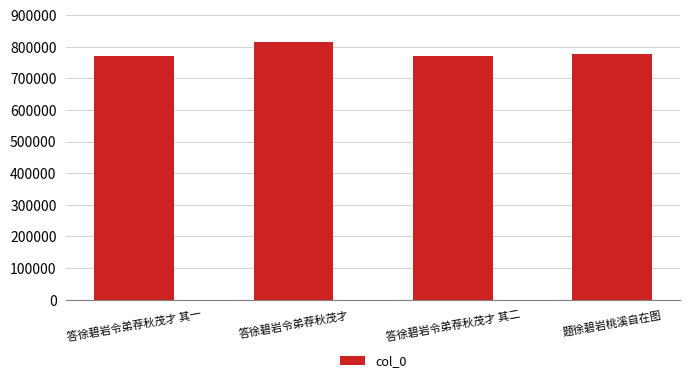

Which has a higher value, 答徐碧岩令弟荐秋茂才 其一 or 答徐碧岩令弟荐秋茂才?

答徐碧岩令弟荐秋茂才